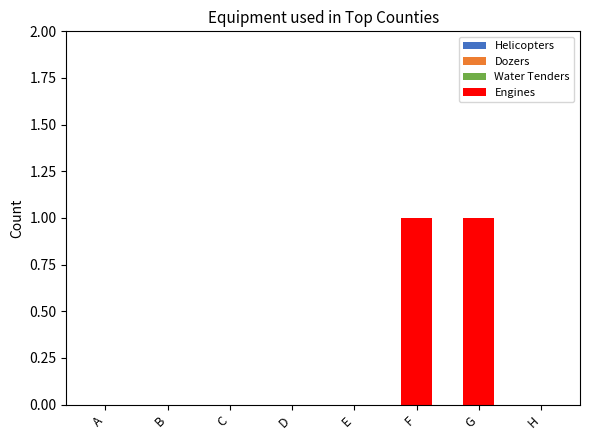

What is the maximum value shown in the chart?

1